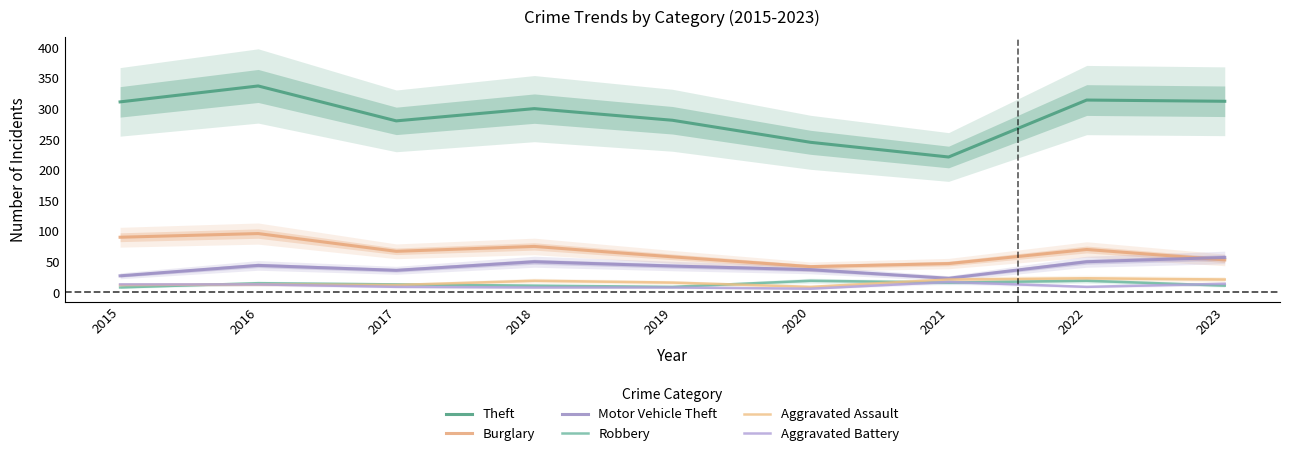

Reading left to right, extract all data points from this chart.

Theft: 2015=311	2016=337	2017=280	2018=300	2019=281	2020=245	2021=221	2022=314	2023=312
Burglary: 2015=90	2016=96	2017=67	2018=75	2019=58	2020=42	2021=47	2022=70	2023=53
Motor Vehicle Theft: 2015=27	2016=44	2017=36	2018=50	2019=43	2020=37	2021=23	2022=50	2023=57
Robbery: 2015=8	2016=15	2017=13	2018=11	2019=9	2020=19	2021=16	2022=19	2023=11
Aggravated Assault: 2015=12	2016=13	2017=12	2018=19	2019=16	2020=9	2021=21	2022=23	2023=21
Aggravated Battery: 2015=13	2016=13	2017=9	2018=8	2019=8	2020=6	2021=17	2022=9	2023=14